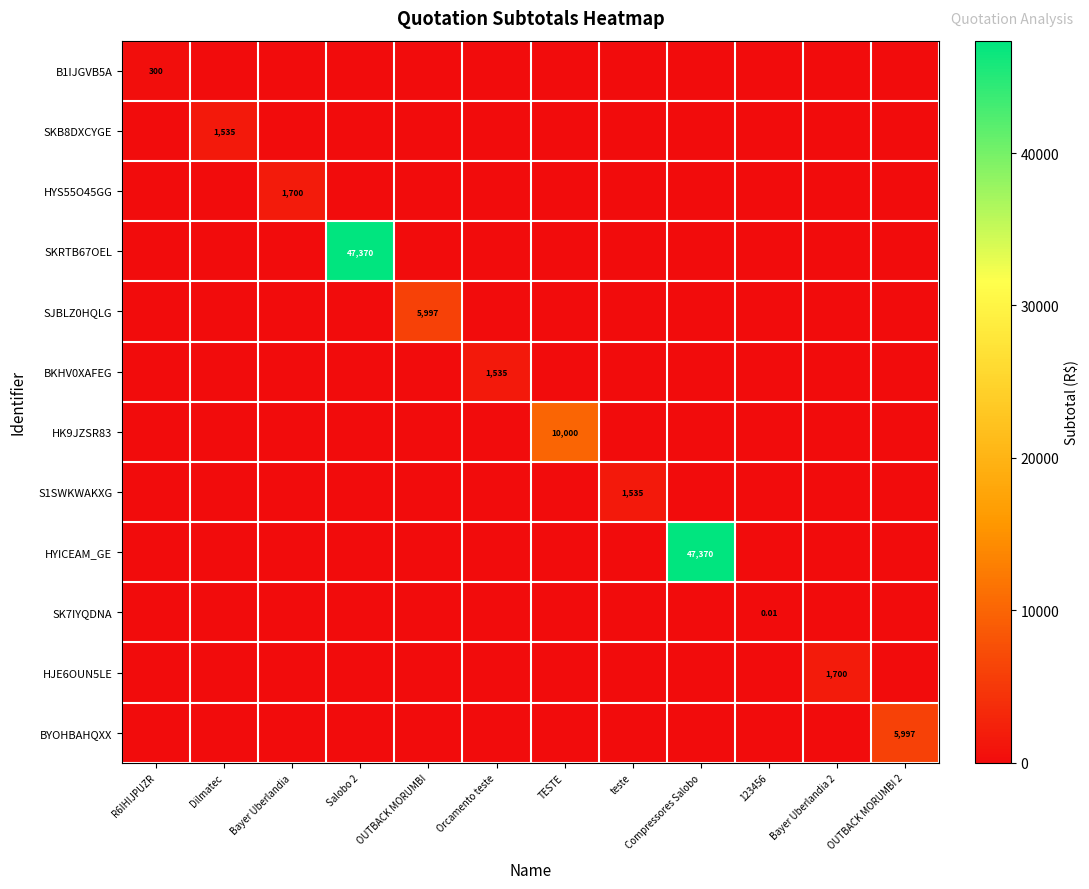

At which label does SKRTB67OEL reach its minimum?

R6IHIJPUZR